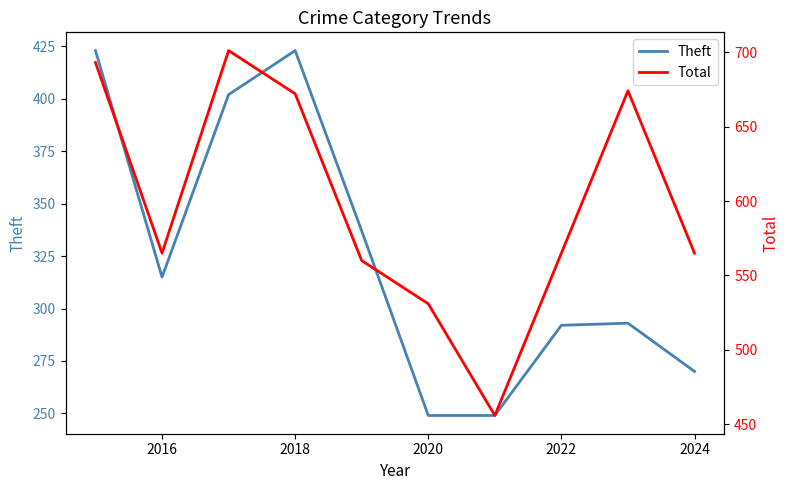

What is the average value of the Total series?

598